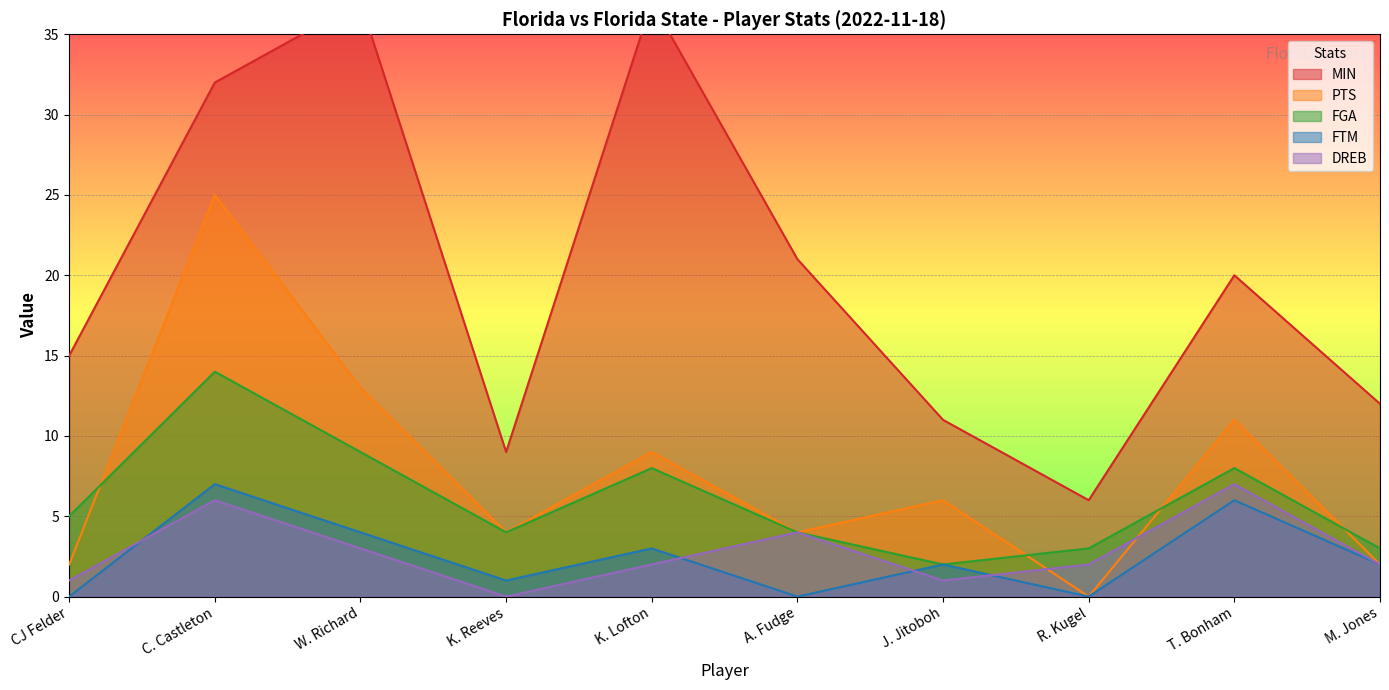

After their last crossing, which series has the higher values: PTS or FGA?

FGA